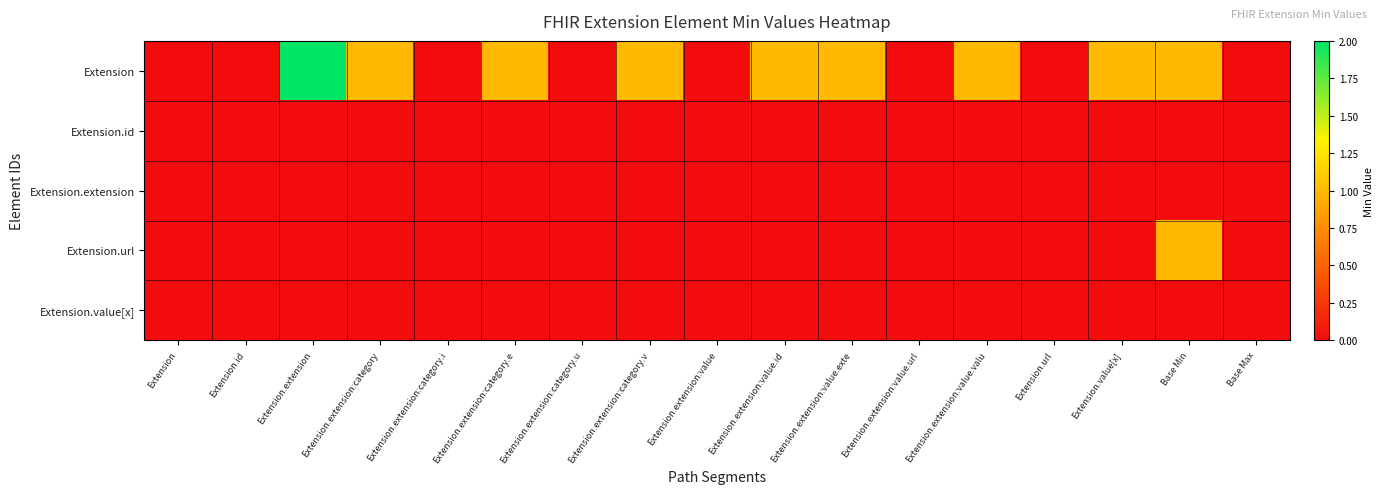

Rank the series at Extension.extension:value.exte from highest to lowest value.

Extension, Extension.id, Extension.extension, Extension.url, Extension.value[x]